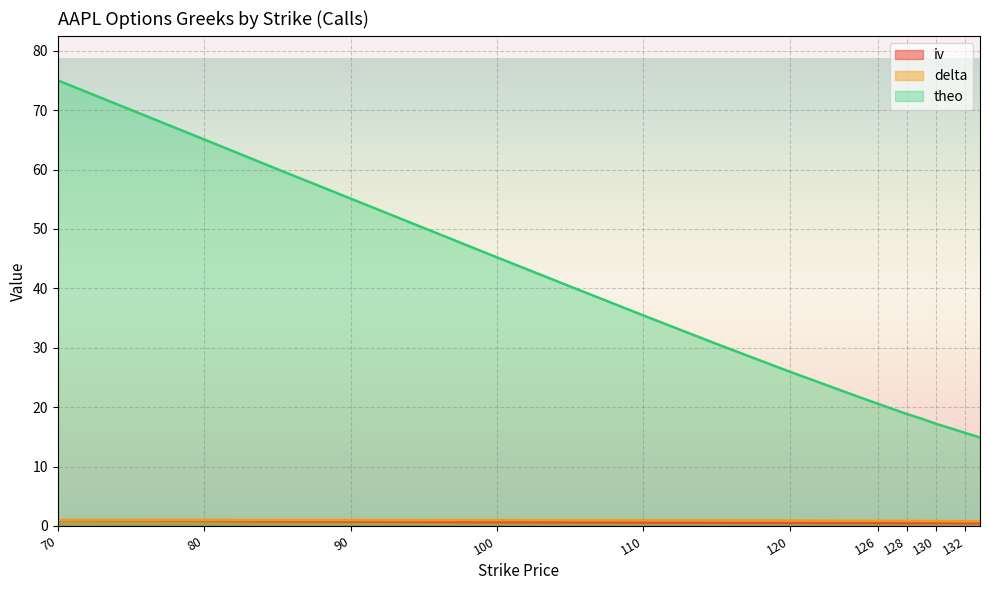

Between 127 and 128, which is larger?

127